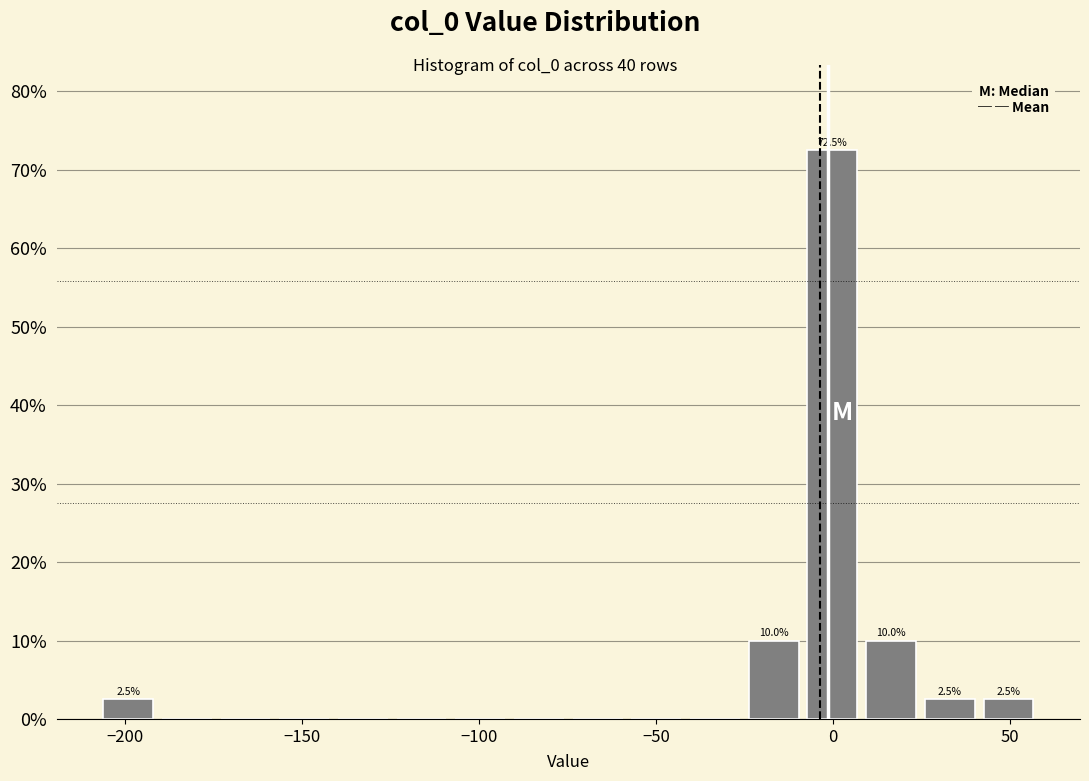

Around what value on the x-axis is the tallest bar? Give the approximate position of its centre, as read against the axis.

0